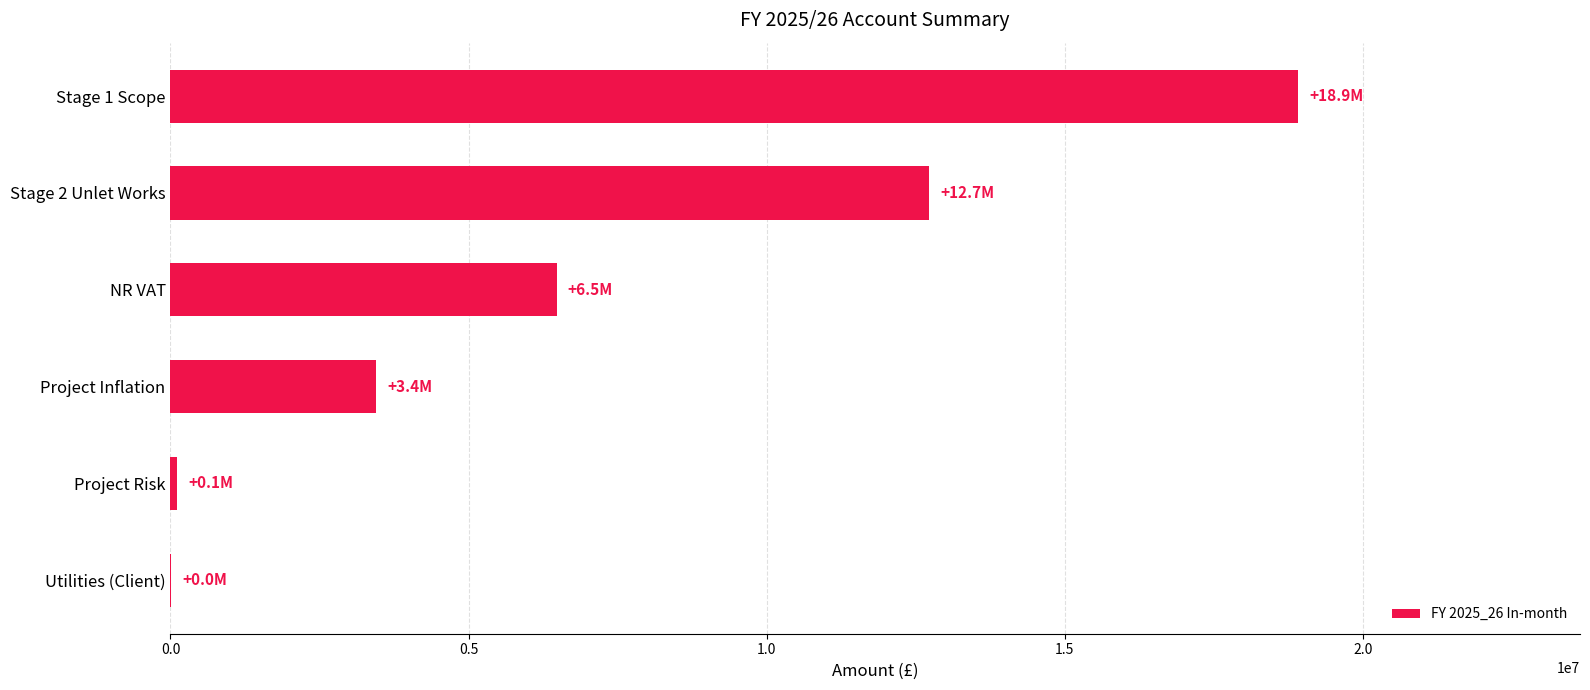

The chart shows a value of 10916125.9 at NR VAT. True or false?

False